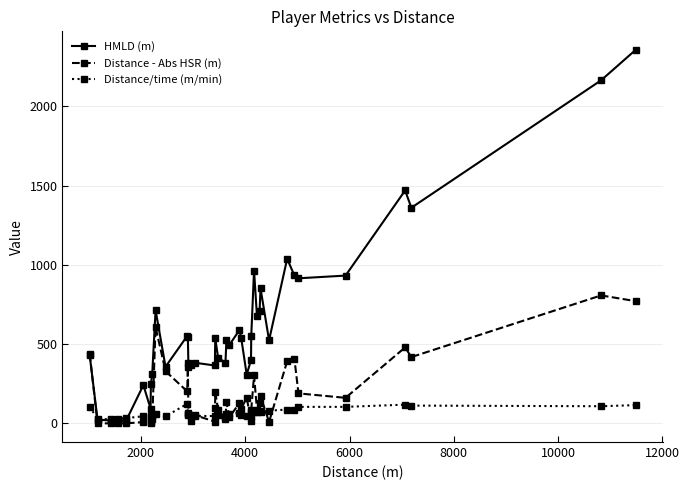

Rank the series by their maximum value, from highest to lowest.

HMLD (m), Distance - Abs HSR (m), Distance/time (m/min)